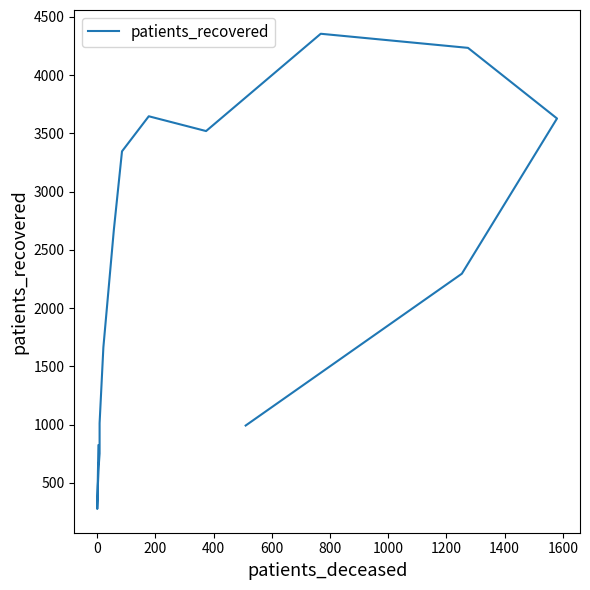

Reading left to right, transcribe all the data shown in this chart.

822	277	475	646	752	1013	1664	2672	3346	3647	3520	4355	4234	3628	2296	993